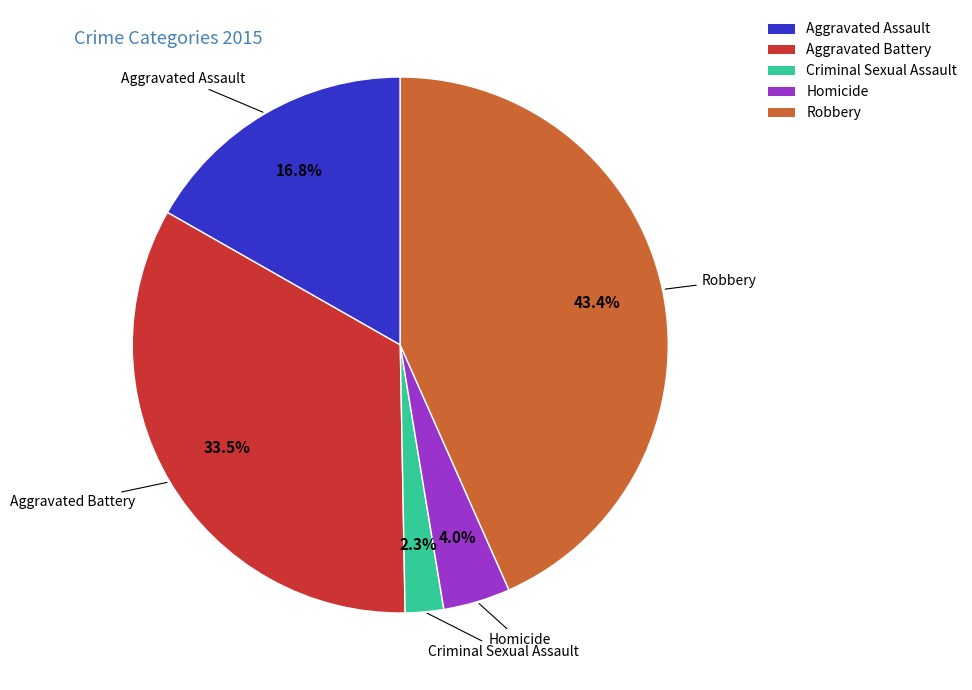

Rank the categories by value from lowest to highest.

Criminal Sexual Assault, Homicide, Aggravated Assault, Aggravated Battery, Robbery